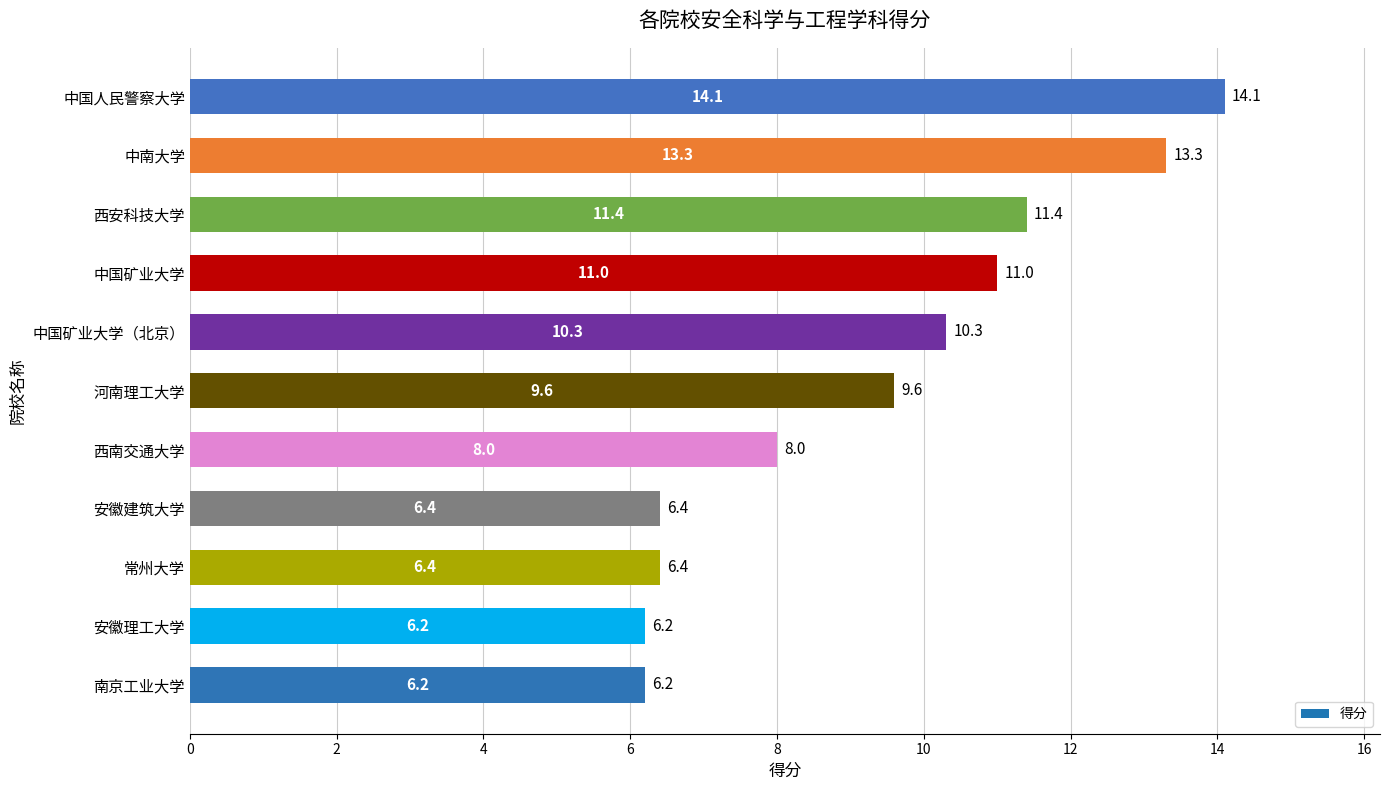

What is the sum of the values at 河南理工大学 and 中南大学?

22.9